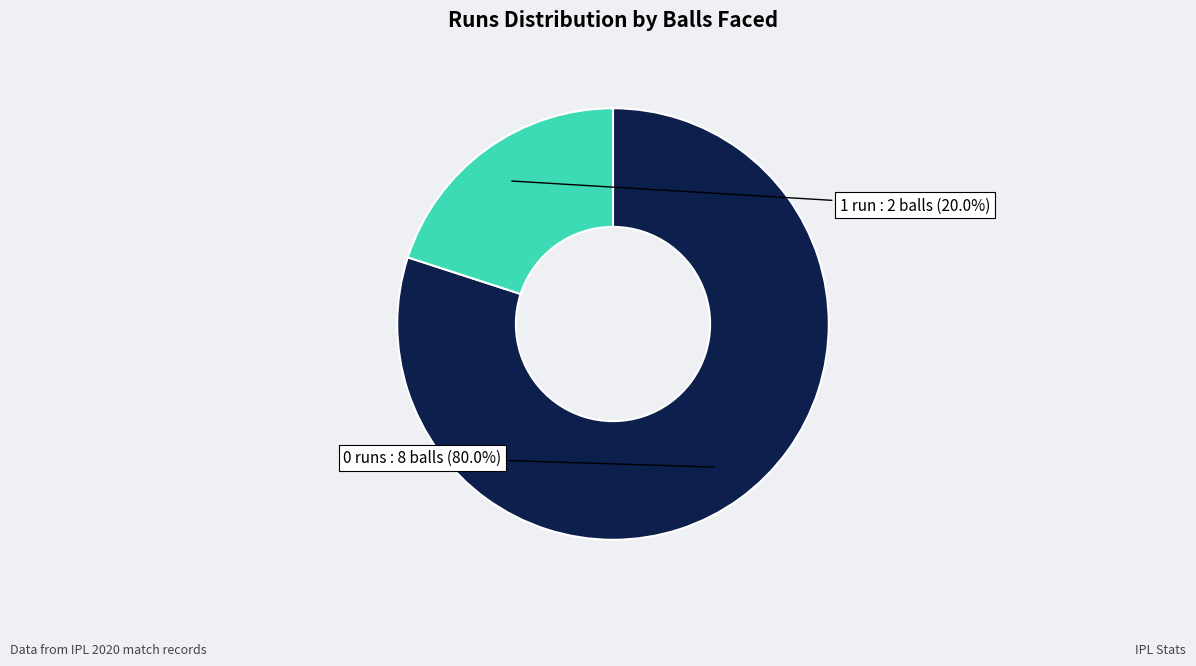

What portion of the pie excludes 0?

20.0%